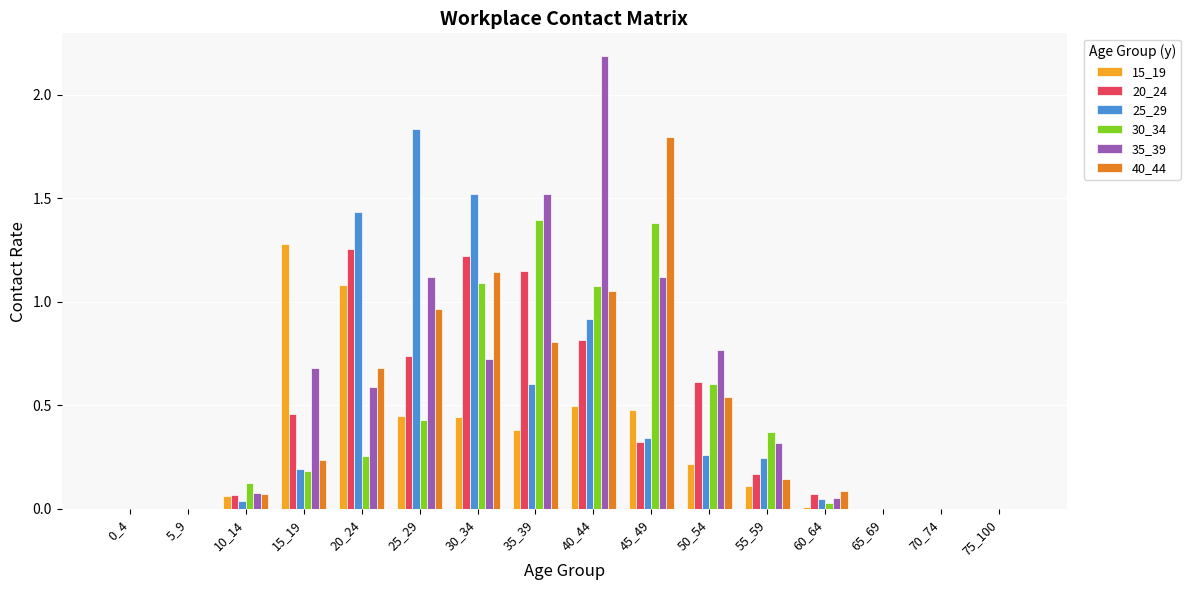

Which series has the largest total across all categories?

35_39